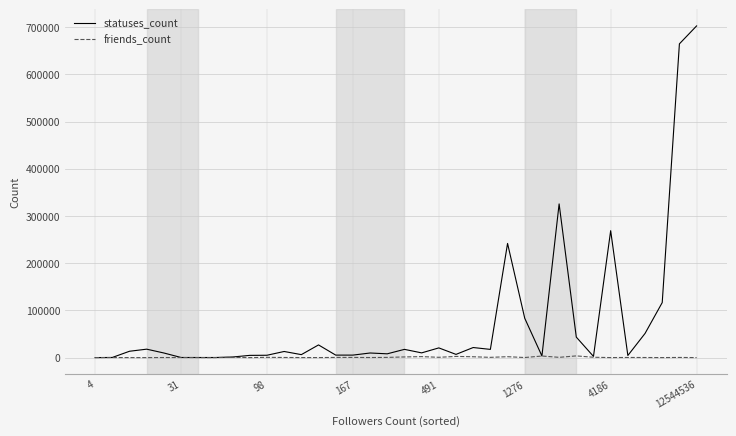

Which series has the largest total across all categories?

statuses_count